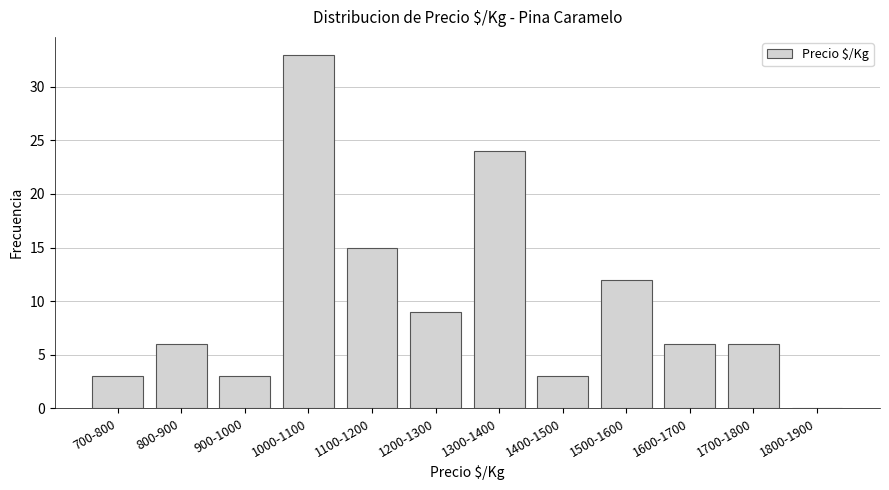

Reading left to right, list all the values displayed in this chart.

700-800=3	800-900=6	900-1000=3	1000-1100=33	1100-1200=15	1200-1300=9	1300-1400=24	1400-1500=3	1500-1600=12	1600-1700=6	1700-1800=6	1800-1900=0